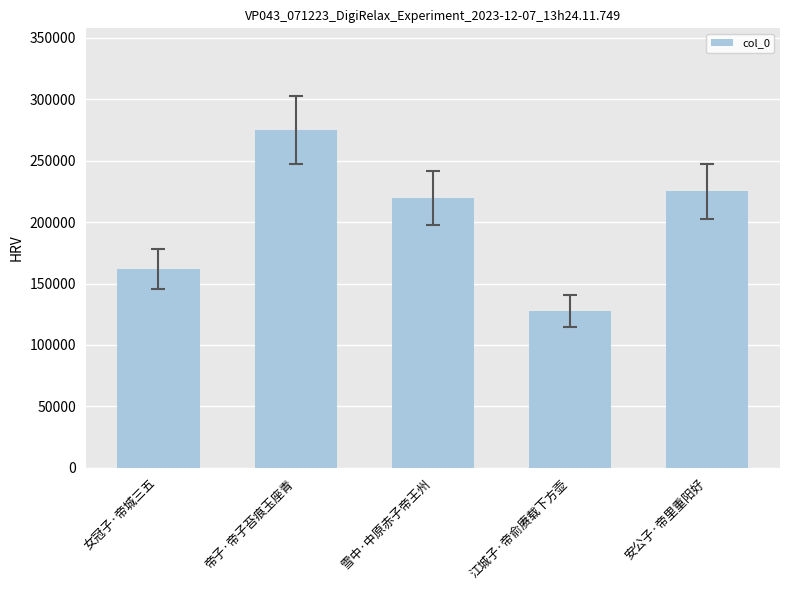

Reading left to right, list all the values displayed in this chart.

女冠子·帝城三五=162083	帝子·帝子苔痕玉座青=275186	雪中·中原赤子帝王州=219534	江城子·帝俞赓载下方壶=127739	安公子·帝里重阳好=224912